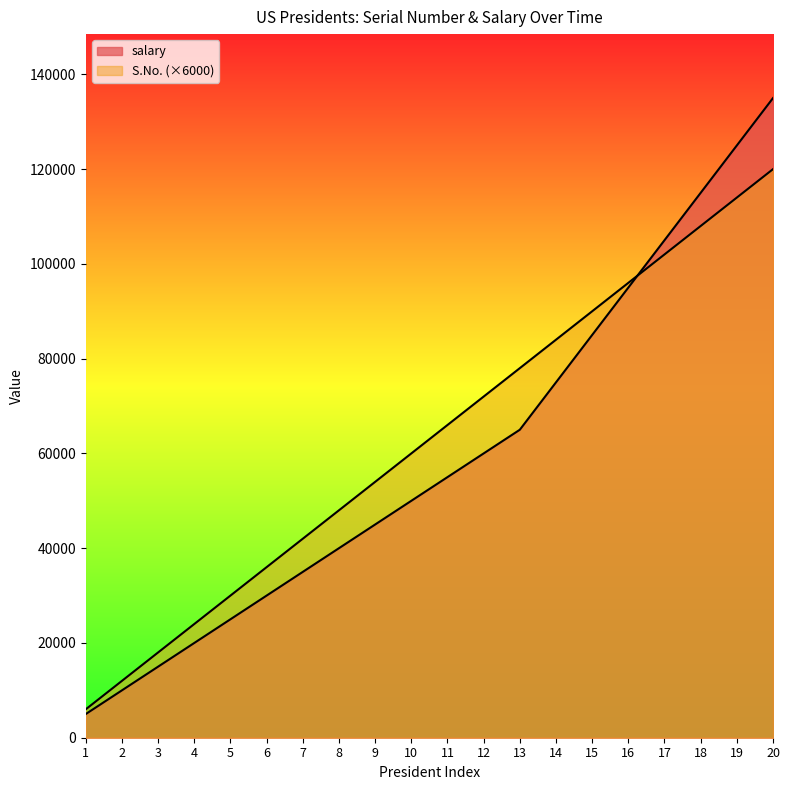

Is it true that salary equals 135000 at 20?

True